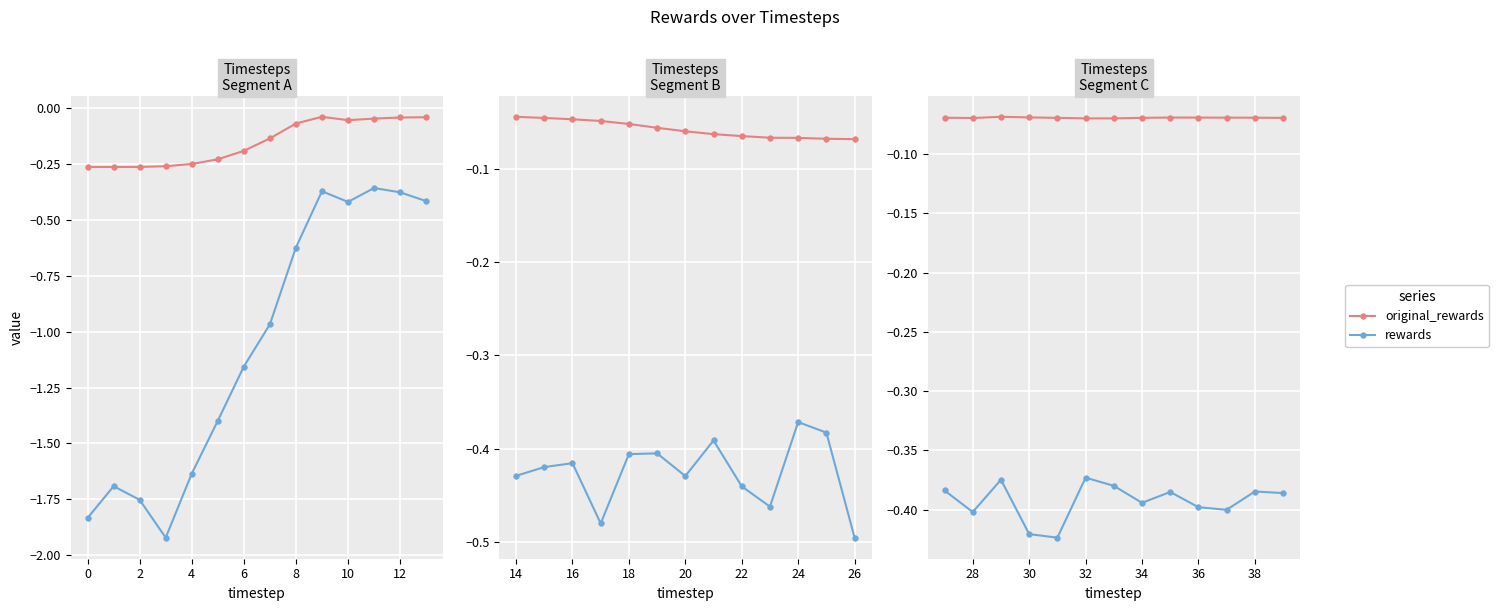

Which series changed the most between 10 and 11?

rewards